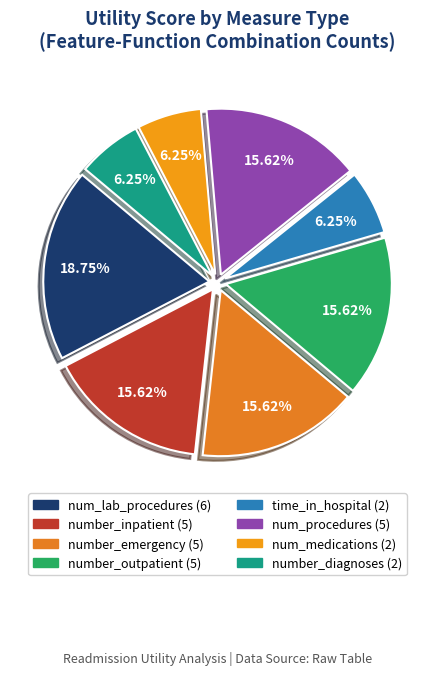

Is there any slice that represents more than half of the pie?

No